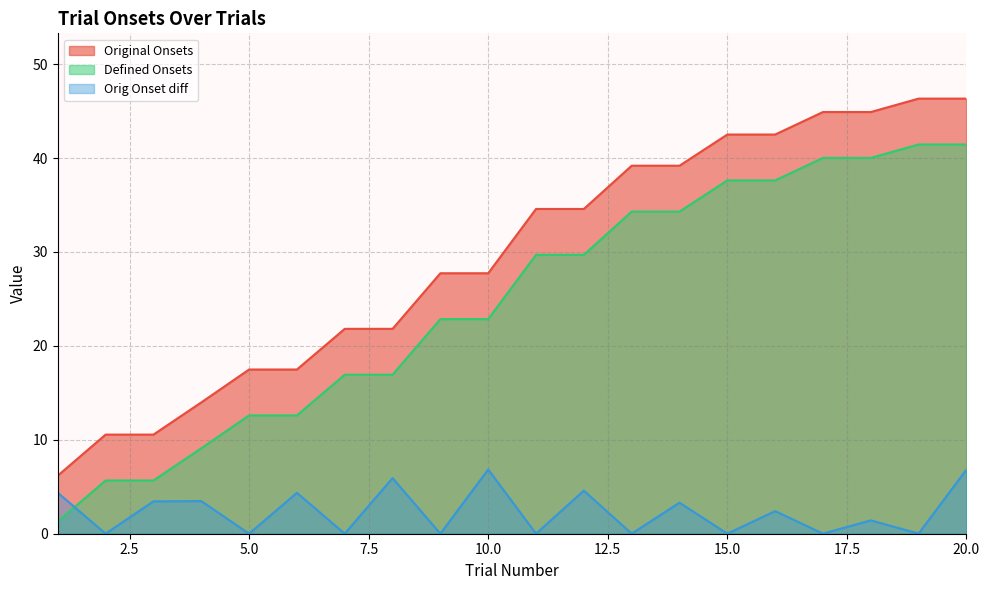

The Original Onsets series shows 21.8 at 8. True or false?

True